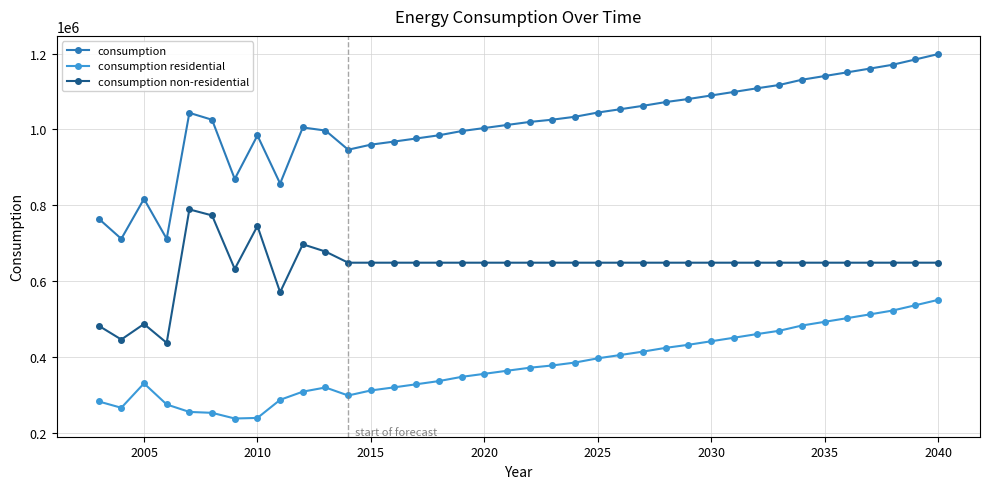

What is the value of the consumption residential point at the 3rd from the left?

330055